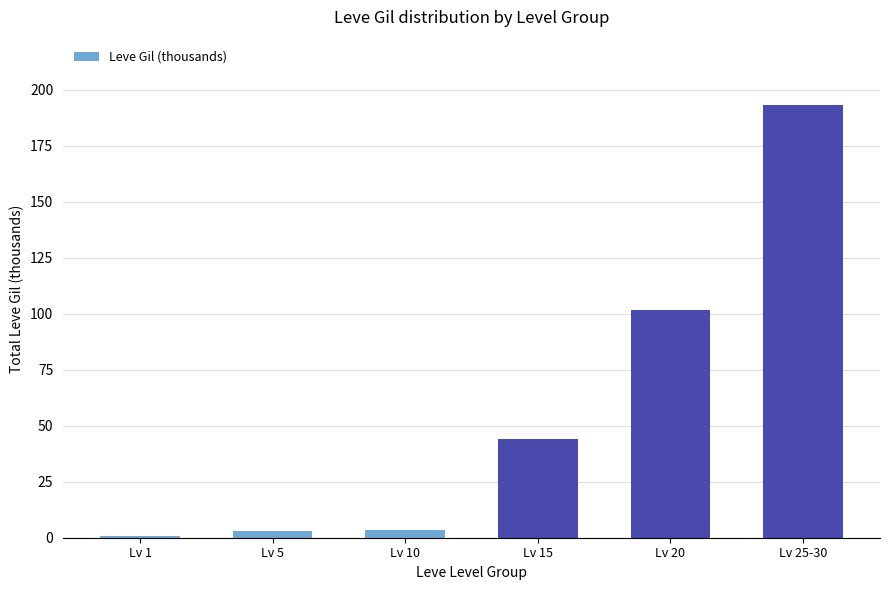

What is the smallest value displayed?

1.0